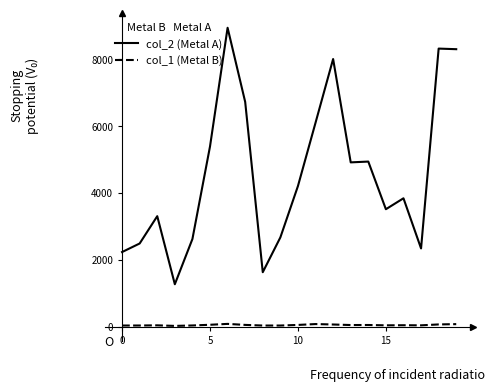

Which series has the largest total across all categories?

col_2 (Metal A)